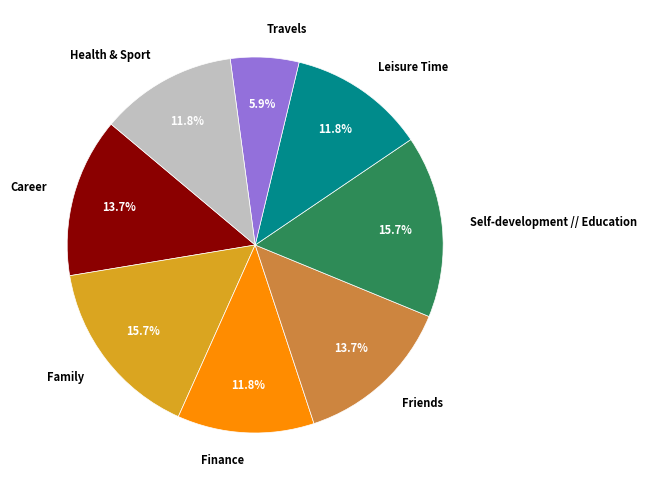

Does Health & Sport account for over 50% of the chart?

No